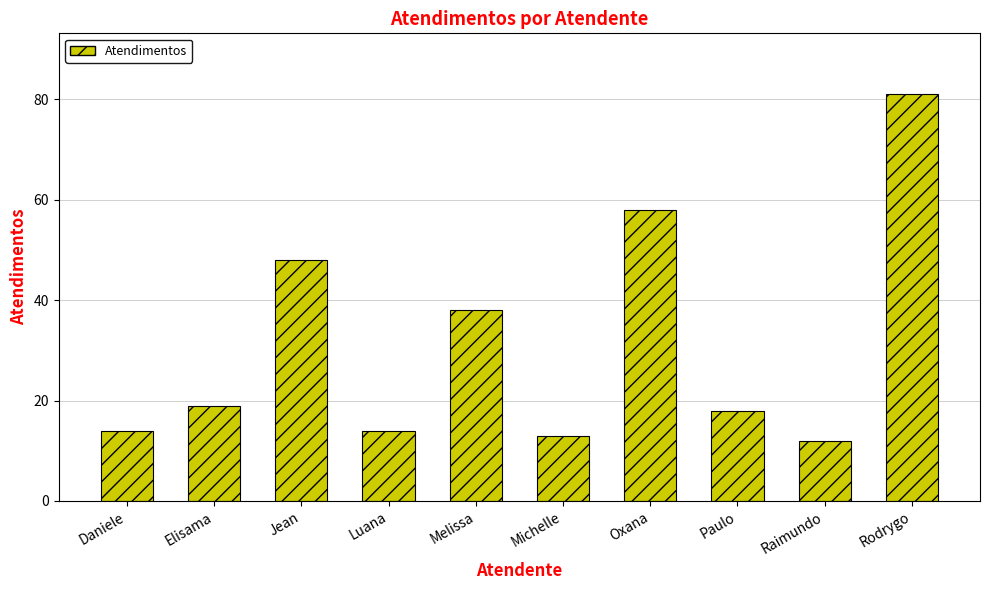

How many distinct data groups are displayed?

1